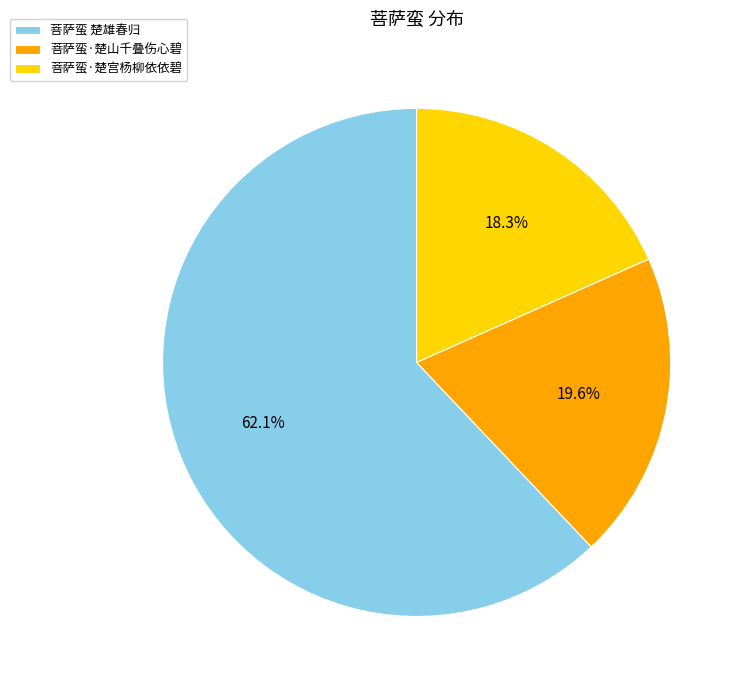

Which slice represents more than half of the pie?

菩萨蛮 楚雄春归